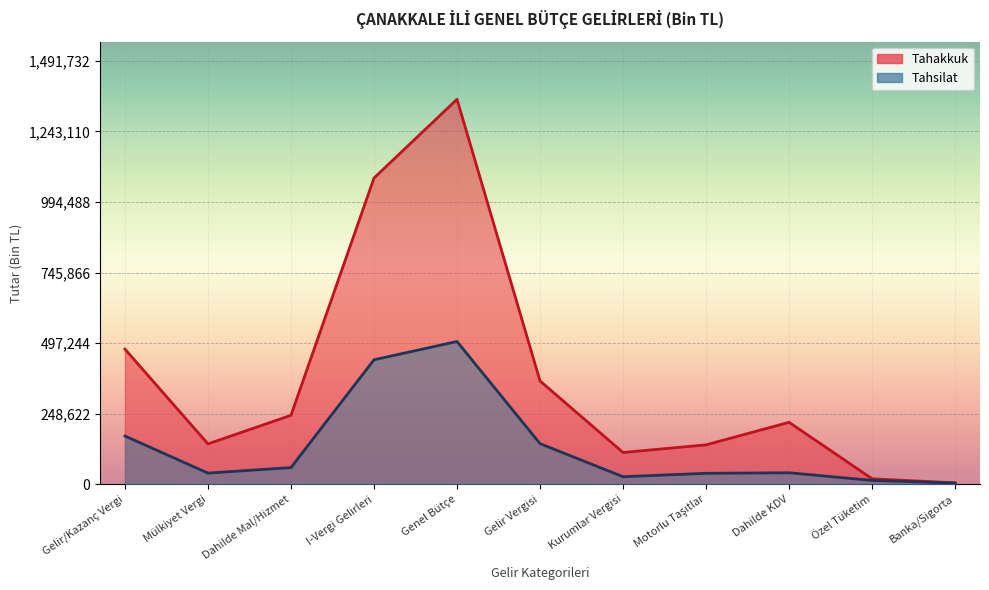

True or false: Tahsilat has a value of 438667 at I-Vergi Gelirleri.

True